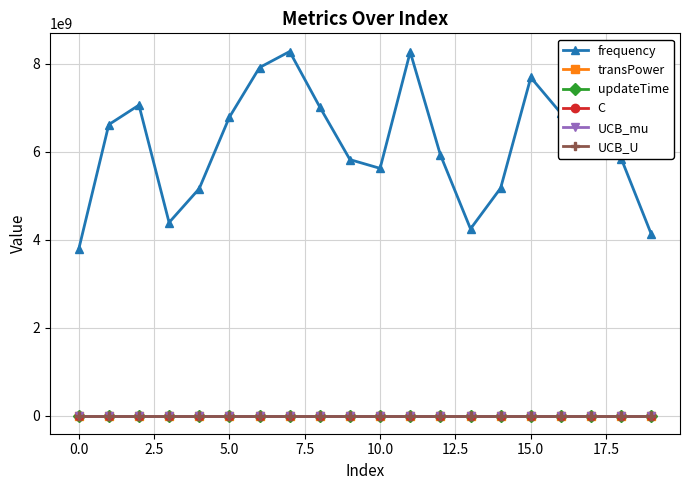

What is the value of the UCB_U point at the 11th from the left?

2.0